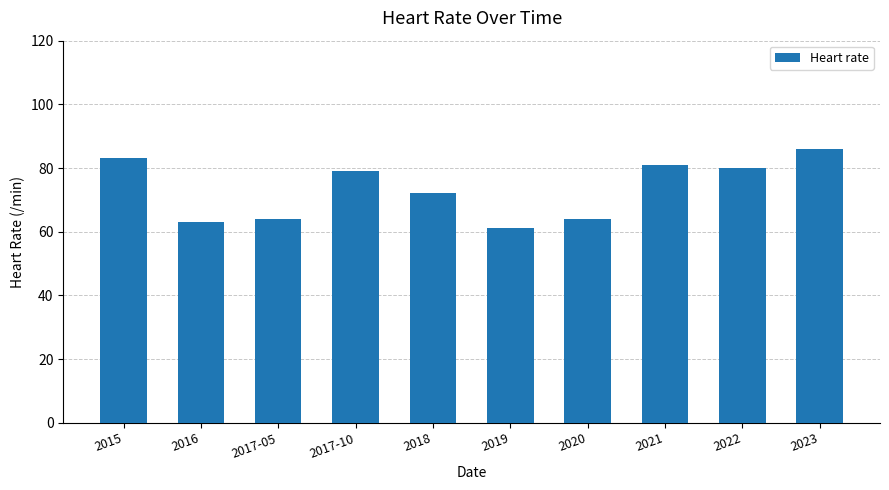

Where is the data nearest to the value 73?

2018